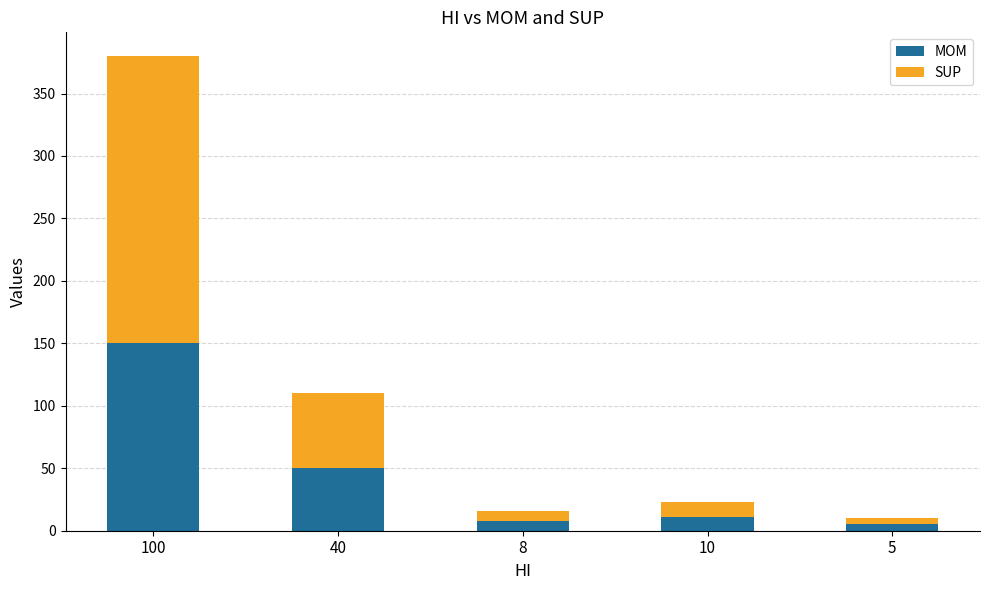

At which category is the sum across all series the highest?

100